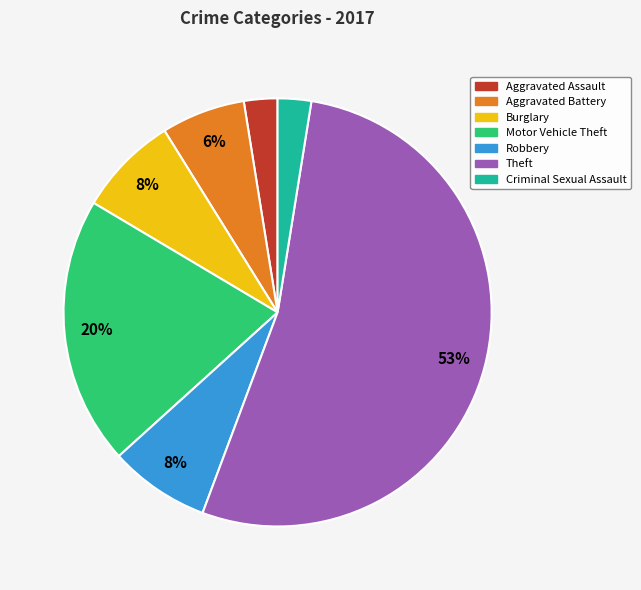

Is there any slice that represents more than half of the pie?

Yes